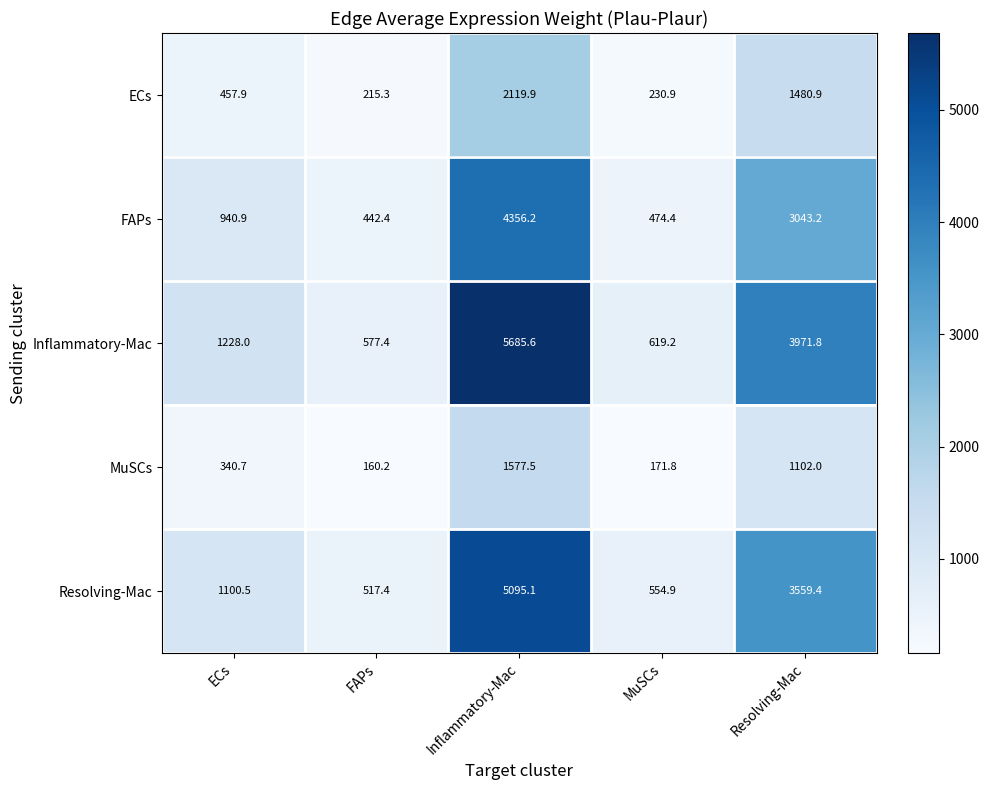

What is the maximum value shown in the chart?

5685.6